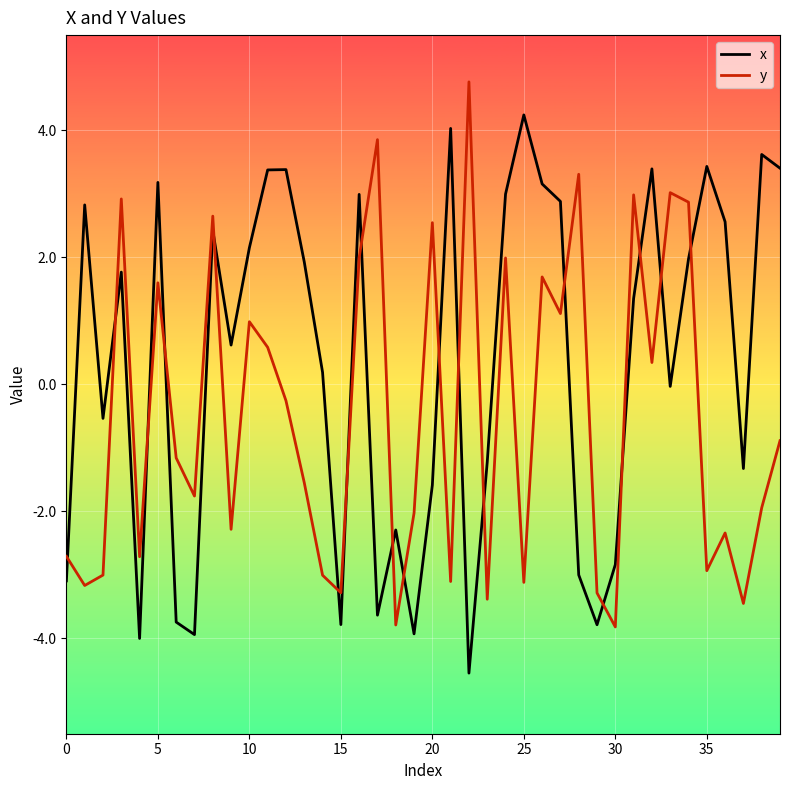

Which series has the largest total across all categories?

x